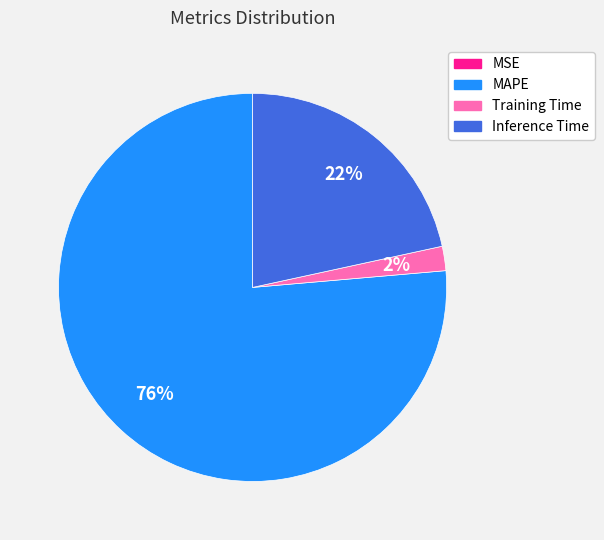

Does Training Time account for over 50% of the chart?

No